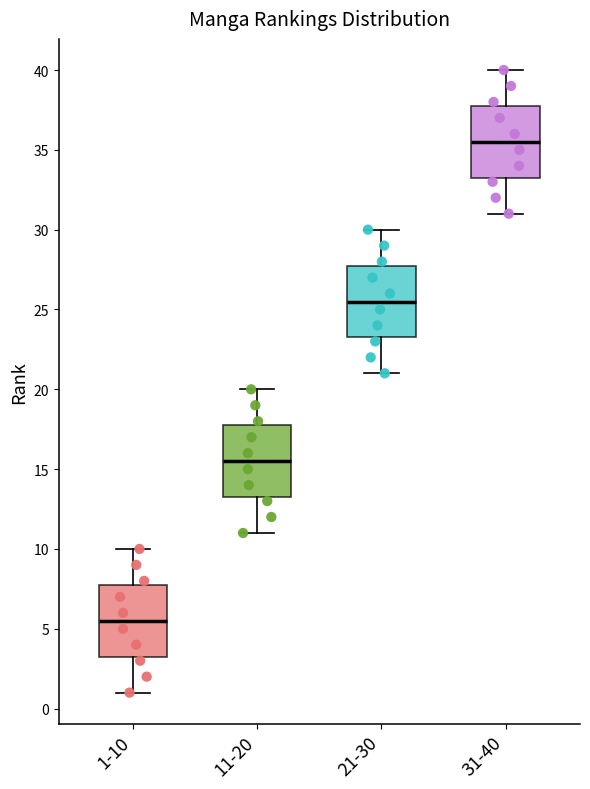

Reading left to right, transcribe this box plot: for each box, give where its median line is, the range the box spans, and where its two whiskers end, as read against the y-axis. The values are not printed on the chart, so give them approximately, as read against the axis.

1-10: median 5.5, box 3.5 to 8.0, whiskers 1.0 to 10.0
11-20: median 15.5, box 13.5 to 18.0, whiskers 11.0 to 20.0
21-30: median 25.5, box 23.5 to 28.0, whiskers 21.0 to 30.0
31-40: median 35.5, box 33.5 to 38.0, whiskers 31.0 to 40.0